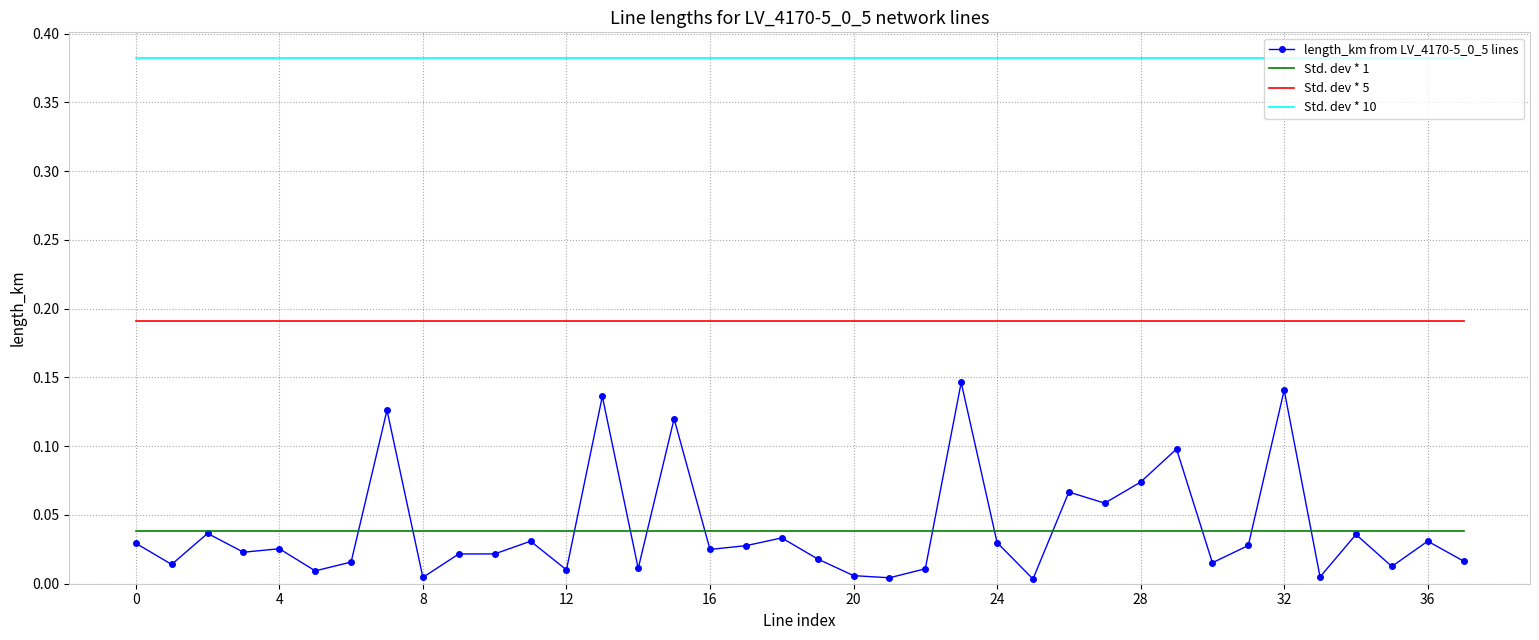

Which series has the largest total across all categories?

Std. dev * 10